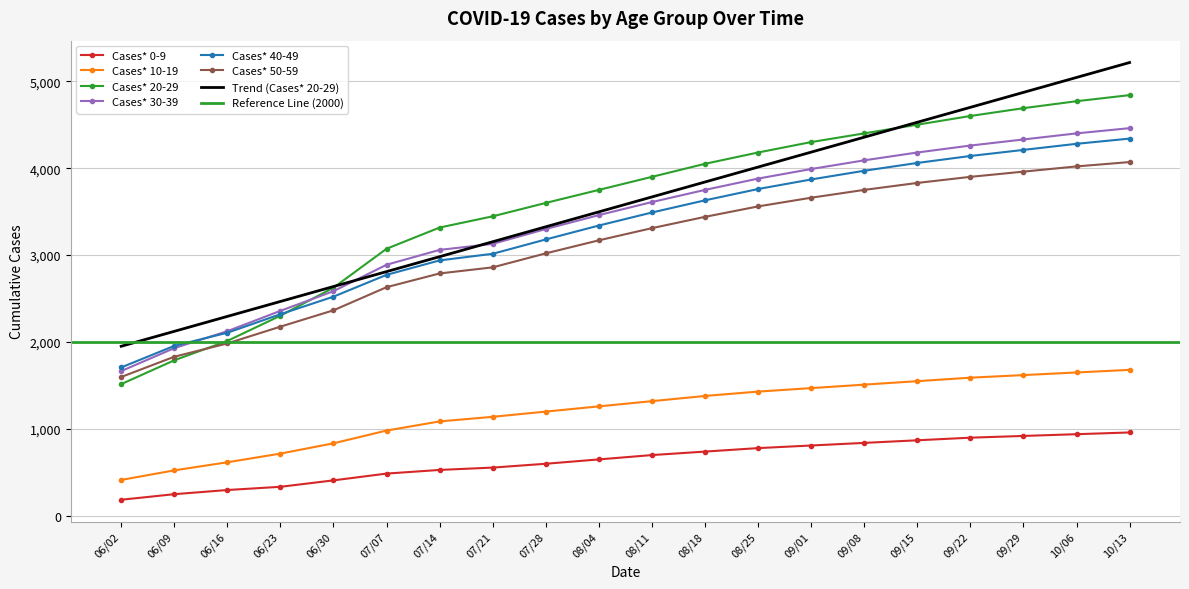

What position from the left is 08/25?

13